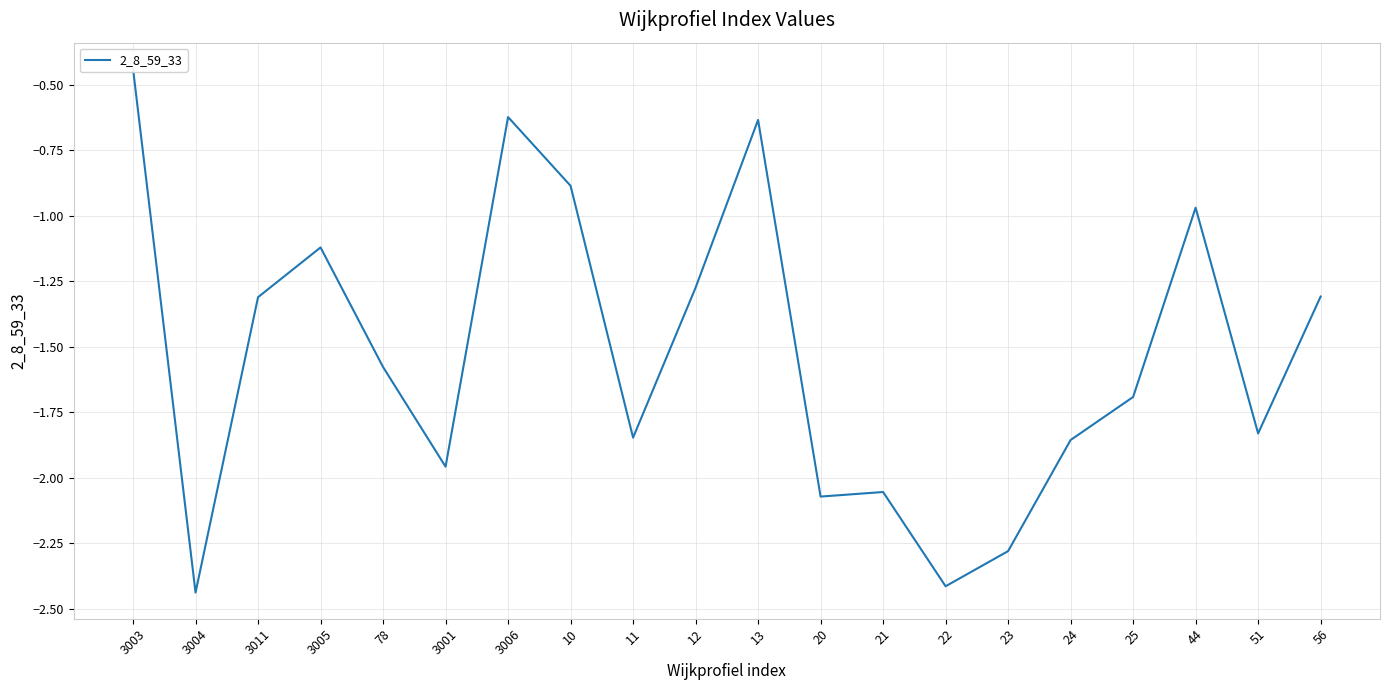

Rank the categories by value from highest to lowest.

3003, 3006, 13, 10, 44, 3005, 12, 56, 3011, 78, 25, 51, 11, 24, 3001, 21, 20, 23, 22, 3004